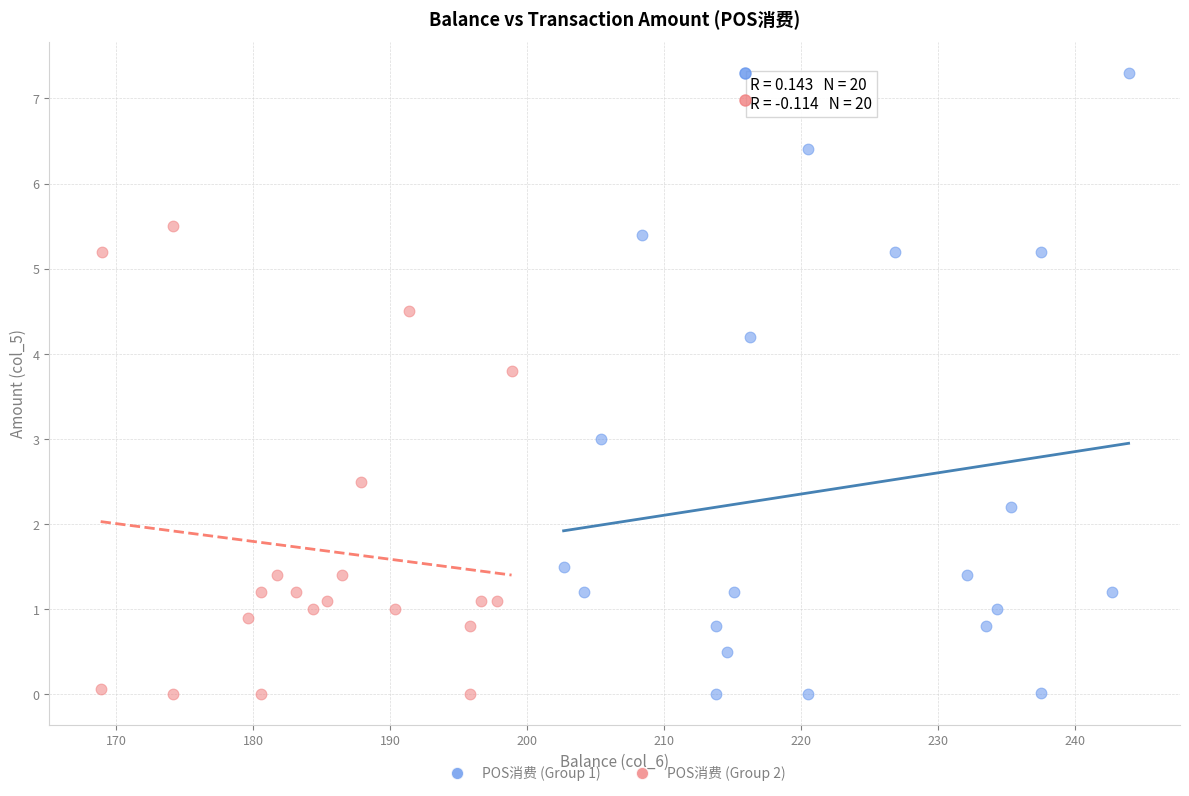

Which series reaches the maximum Y coordinate?

POS消费 (Group 1)